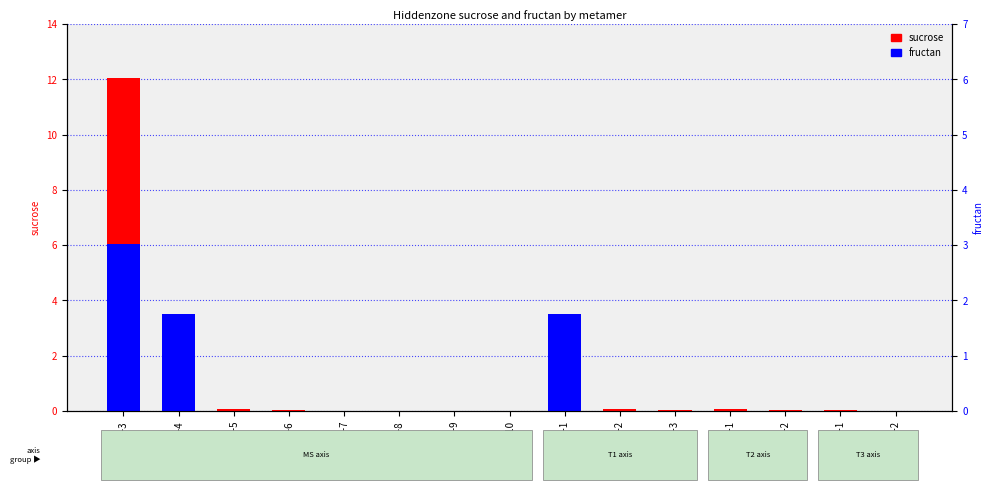

List the series in order of their overall mean, highest first.

sucrose, fructan